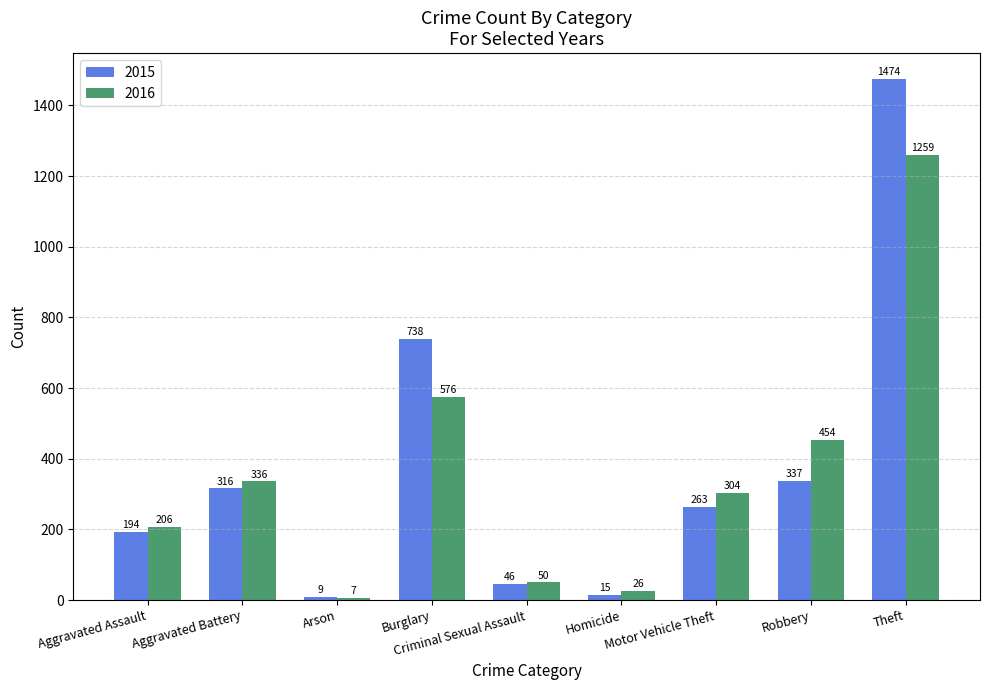

Which series has the largest range (max minus min)?

2015